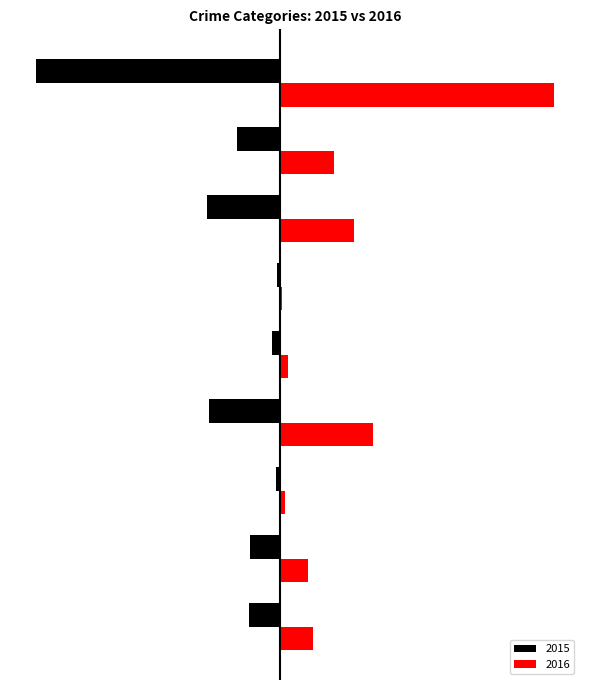

What is the difference between the maximum and second lowest values in the 2015 series?

252